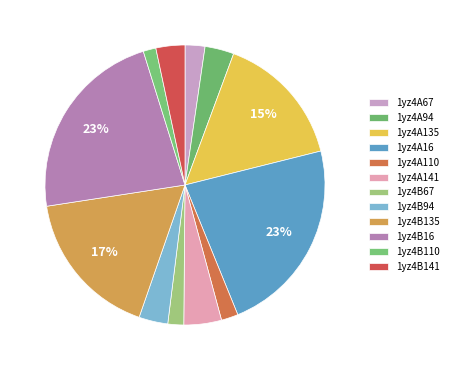

How many slices are in this pie chart?

12